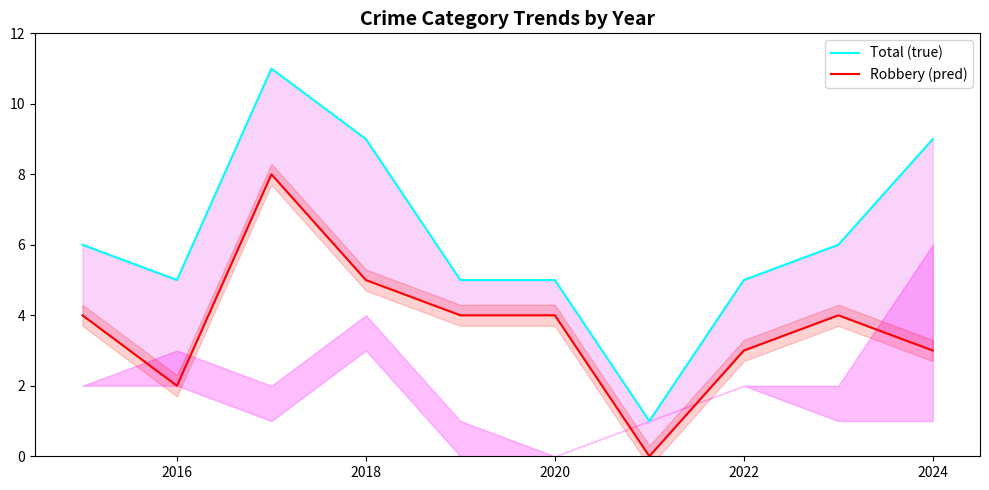

What is the highest value of the Robbery (pred) series?

8